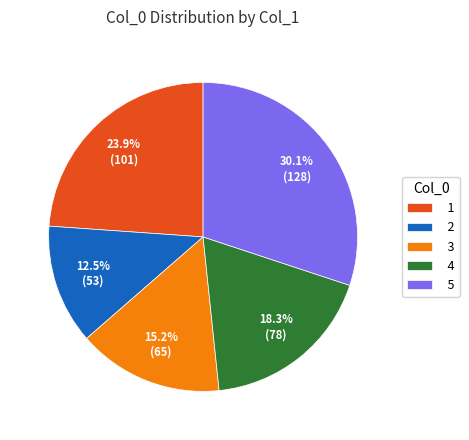

To the nearest percent, what is the combined percentage of 4 and 3?

34%